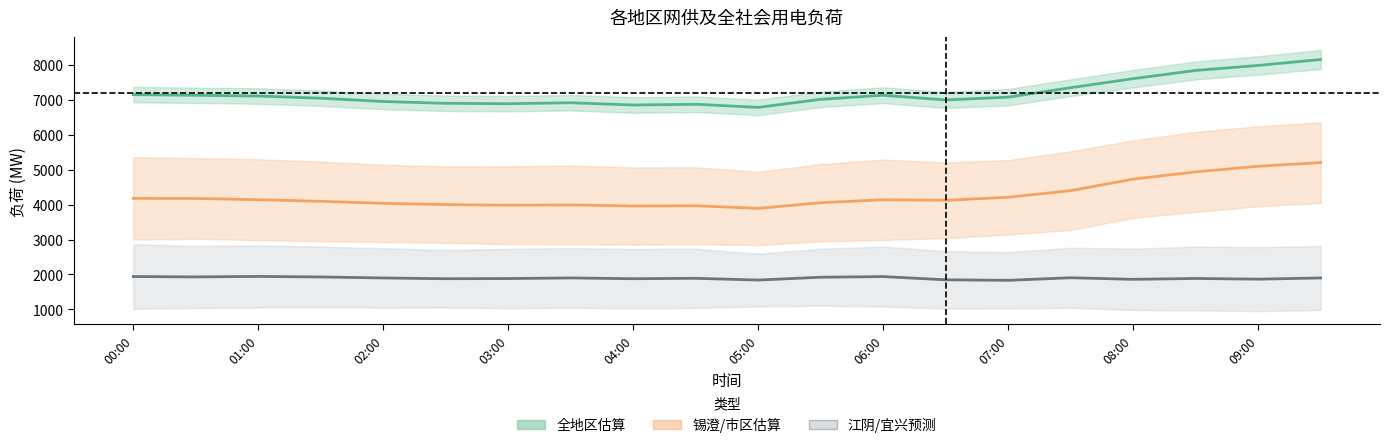

The value of 全地区中值 at 01:00 is 9586.3. True or false?

False